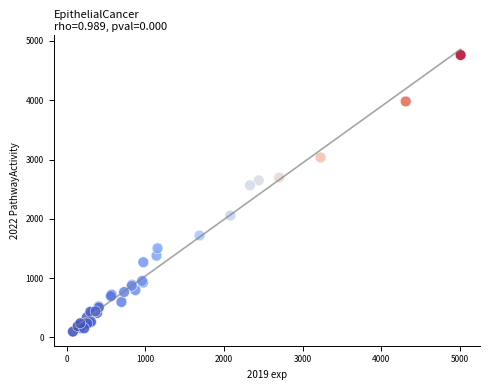

What Y value in the scatter plot is closest to 2431?

2566